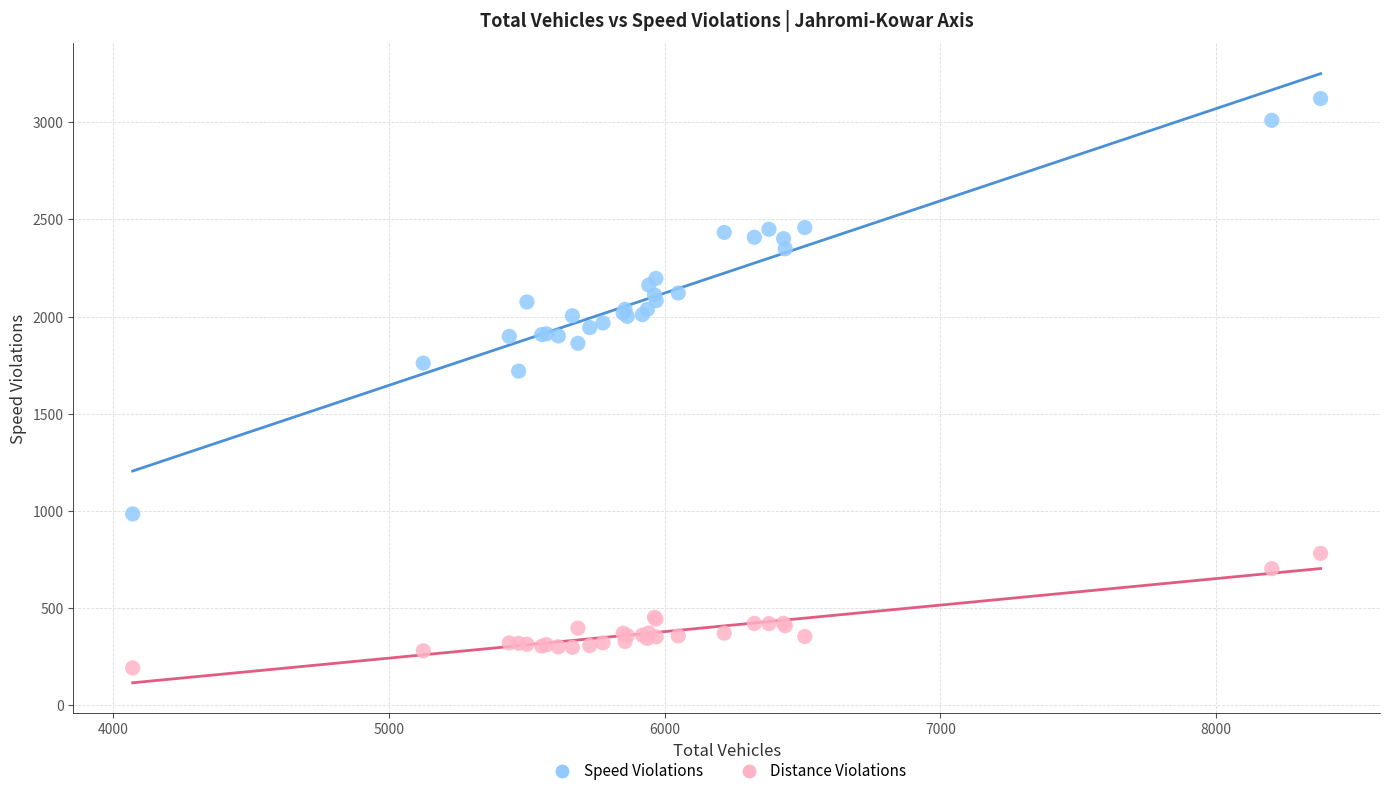

Which series has the widest spread of Y values?

Speed Violations